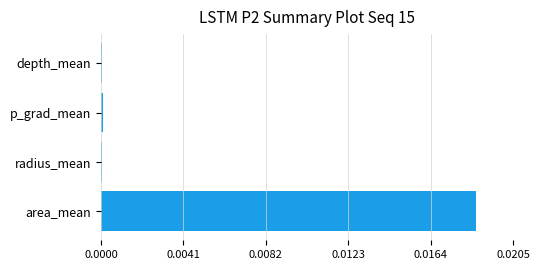

At which category does the chart reach its peak across all series?

area_mean